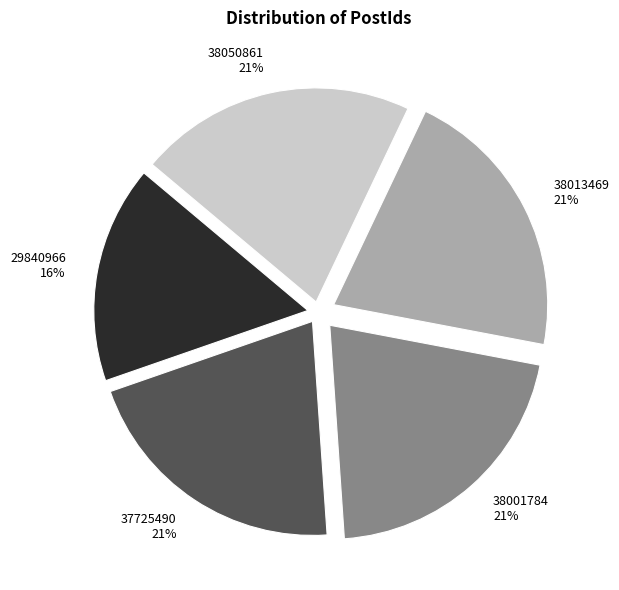

The 38050861 slice represents 21% of the pie. True or false?

True